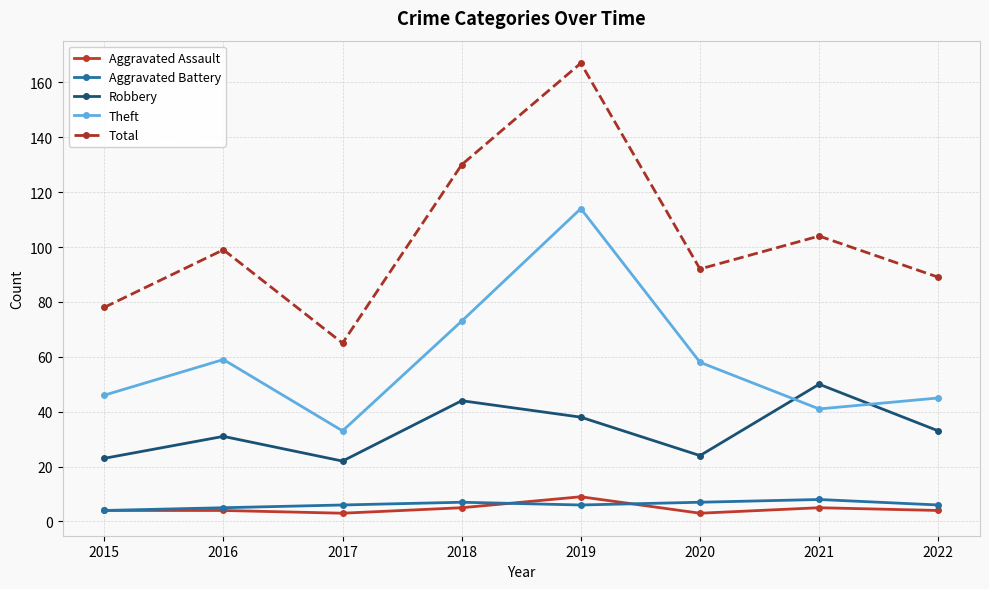

Which series has the largest total across all categories?

Total